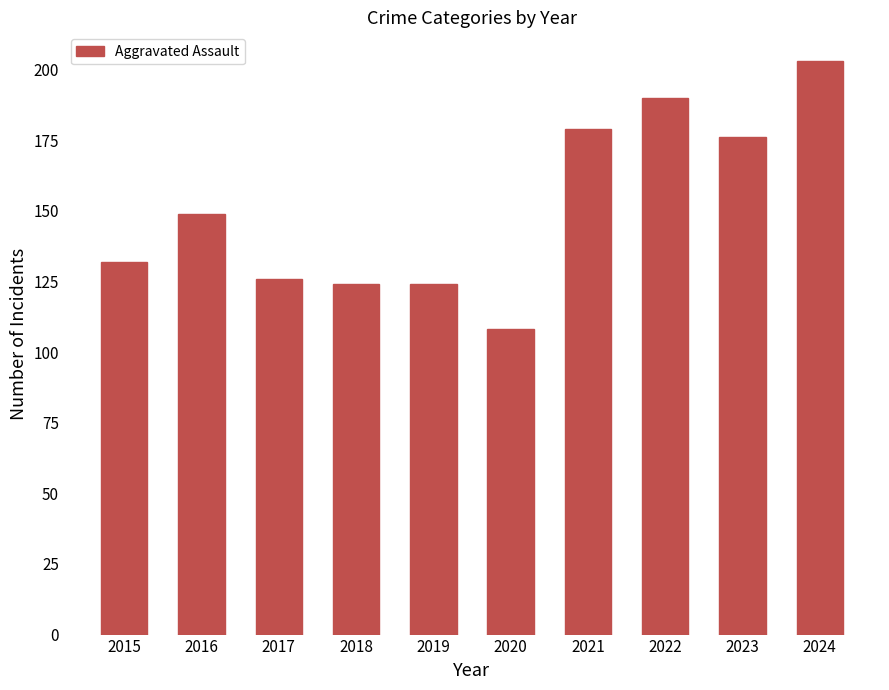

What is the change in value from 2018 to 2022?

+66